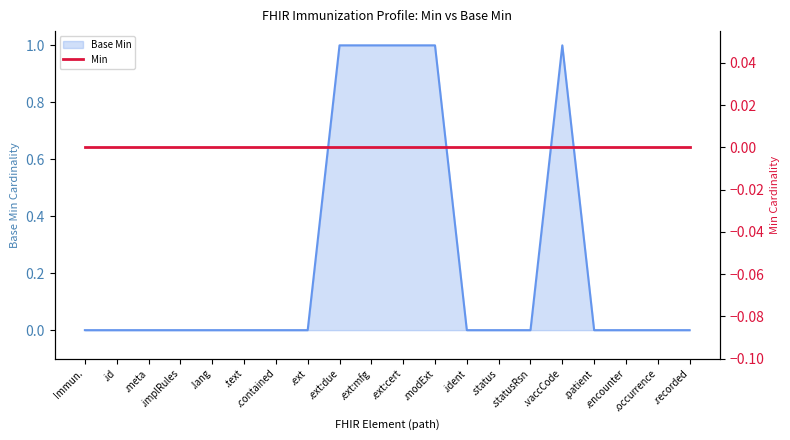

How many positive values are there?

5